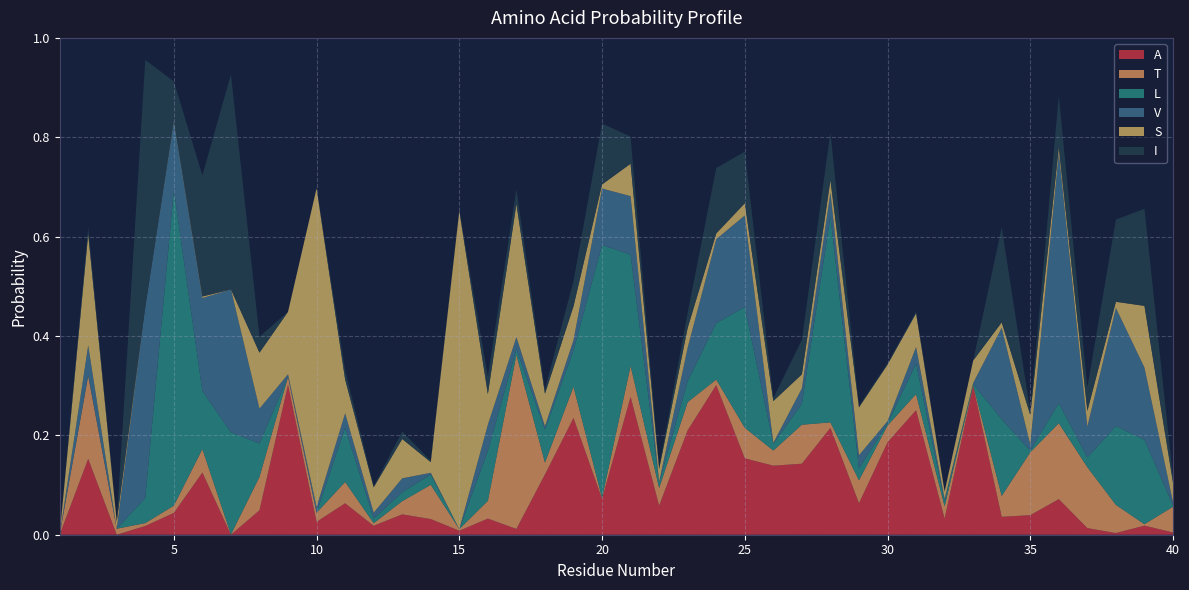

Reading left to right, extract all data points from this chart.

A: 1=0.0	2=0.2	3=0.0	4=0.0	5=0.0	6=0.1	7=0.0	8=0.0	9=0.3	10=0.0	11=0.1	12=0.0	13=0.0	14=0.0	15=0.0	16=0.0	17=0.0	18=0.1	19=0.2	20=0.1	21=0.3	22=0.1	23=0.2	24=0.3	25=0.2	26=0.1	27=0.1	28=0.2	29=0.1	30=0.2	31=0.3	32=0.0	33=0.3	34=0.0	35=0.0	36=0.1	37=0.0	38=0.0	39=0.0	40=0.0
T: 1=0.0	2=0.2	3=0.0	4=0.0	5=0.0	6=0.0	7=0.0	8=0.1	9=0.0	10=0.0	11=0.0	12=0.0	13=0.0	14=0.1	15=0.0	16=0.0	17=0.4	18=0.0	19=0.1	20=0.0	21=0.1	22=0.0	23=0.1	24=0.0	25=0.1	26=0.0	27=0.1	28=0.0	29=0.0	30=0.0	31=0.0	32=0.0	33=0.0	34=0.0	35=0.1	36=0.2	37=0.1	38=0.1	39=0.0	40=0.1
L: 1=0.0	2=0.0	3=0.0	4=0.1	5=0.6	6=0.1	7=0.2	8=0.1	9=0.0	10=0.0	11=0.1	12=0.0	13=0.0	14=0.0	15=0.0	16=0.1	17=0.0	18=0.1	19=0.1	20=0.5	21=0.2	22=0.0	23=0.0	24=0.1	25=0.2	26=0.0	27=0.0	28=0.4	29=0.0	30=0.0	31=0.1	32=0.0	33=0.0	34=0.2	35=0.0	36=0.0	37=0.0	38=0.2	39=0.2	40=0.0
V: 1=0.0	2=0.1	3=0.0	4=0.4	5=0.1	6=0.2	7=0.3	8=0.1	9=0.0	10=0.0	11=0.0	12=0.0	13=0.0	14=0.0	15=0.0	16=0.1	17=0.0	18=0.0	19=0.0	20=0.1	21=0.1	22=0.0	23=0.1	24=0.2	25=0.2	26=0.0	27=0.0	28=0.0	29=0.0	30=0.0	31=0.0	32=0.0	33=0.0	34=0.2	35=0.0	36=0.5	37=0.1	38=0.2	39=0.1	40=0.0
S: 1=0.0	2=0.2	3=0.0	4=0.0	5=0.0	6=0.0	7=0.0	8=0.1	9=0.1	10=0.6	11=0.1	12=0.1	13=0.1	14=0.0	15=0.6	16=0.1	17=0.3	18=0.1	19=0.1	20=0.0	21=0.1	22=0.0	23=0.0	24=0.0	25=0.0	26=0.1	27=0.0	28=0.0	29=0.1	30=0.1	31=0.1	32=0.0	33=0.0	34=0.0	35=0.1	36=0.0	37=0.0	38=0.0	39=0.1	40=0.0
I: 1=0.0	2=0.0	3=0.0	4=0.5	5=0.1	6=0.2	7=0.4	8=0.0	9=0.0	10=0.0	11=0.0	12=0.0	13=0.0	14=0.0	15=0.0	16=0.0	17=0.0	18=0.0	19=0.1	20=0.1	21=0.1	22=0.0	23=0.0	24=0.1	25=0.1	26=0.0	27=0.1	28=0.1	29=0.0	30=0.0	31=0.0	32=0.0	33=0.0	34=0.2	35=0.0	36=0.1	37=0.0	38=0.2	39=0.2	40=0.0